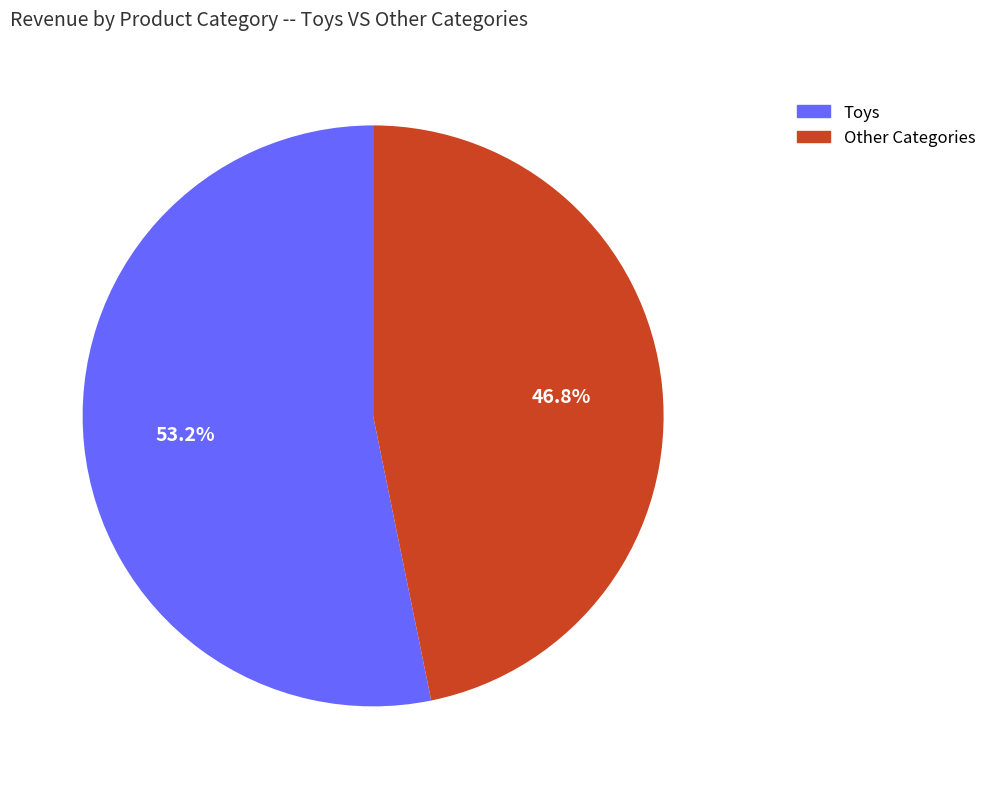

Do Toys and Other Categories together represent more than half of the pie?

Yes